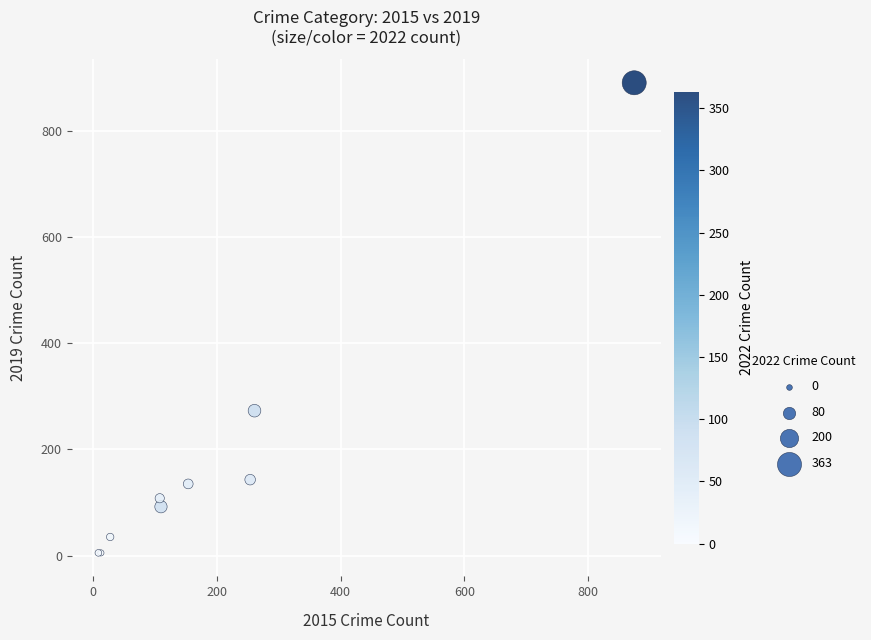

What Y value in the scatter plot is closest to 448?

273